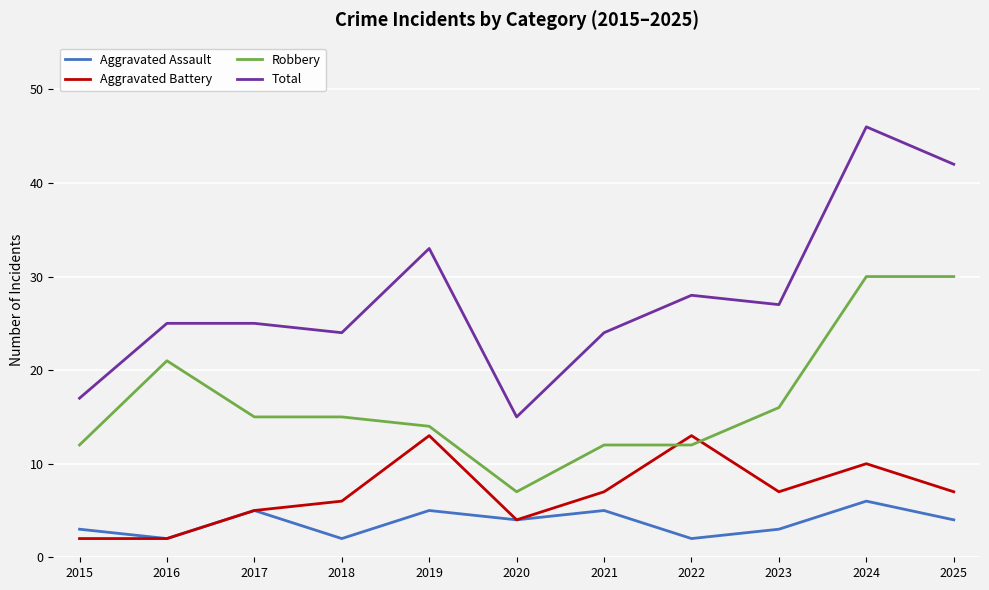

How many series are shown in this chart?

4